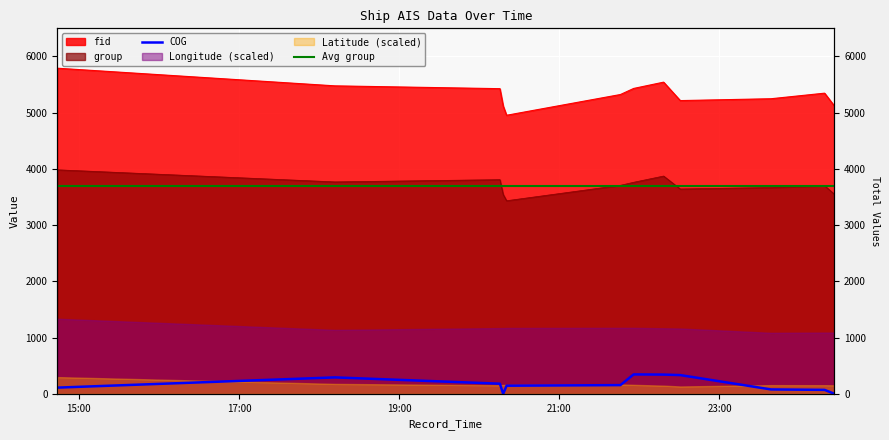

In group, how many points are higher than both neighbors (excluding endpoints)?

3